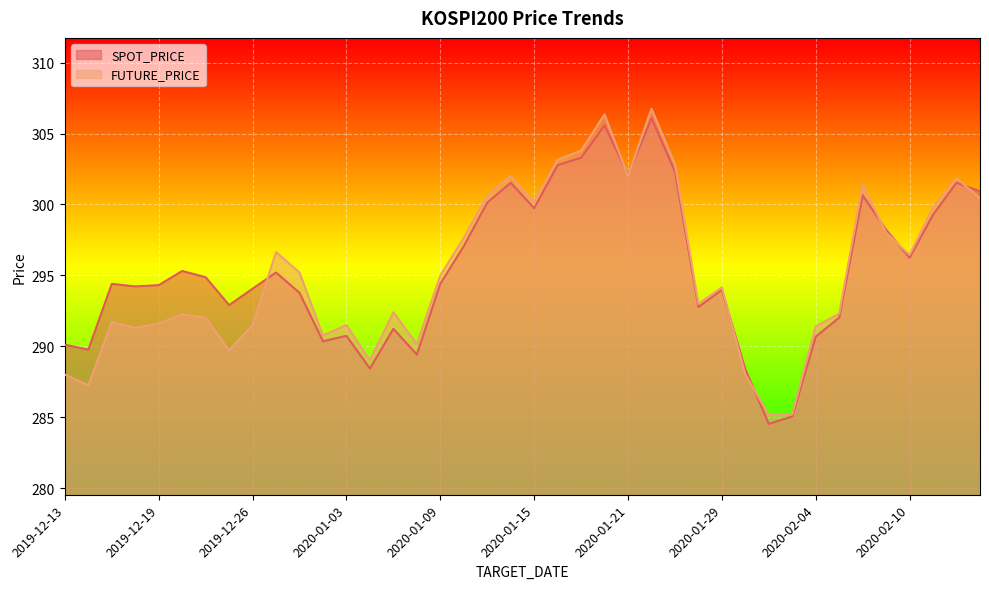

True or false: SPOT_PRICE and FUTURE_PRICE intersect in this chart.

True